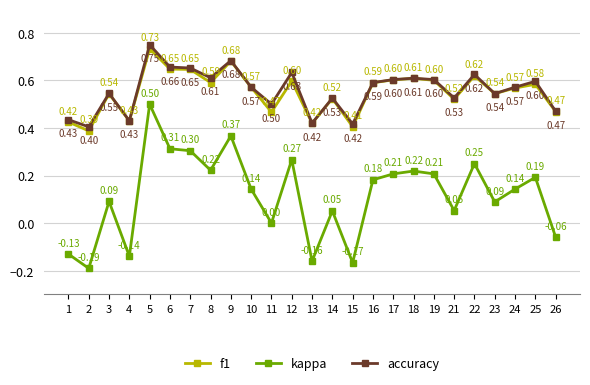

True or false: kappa and f1 cross at least once.

False